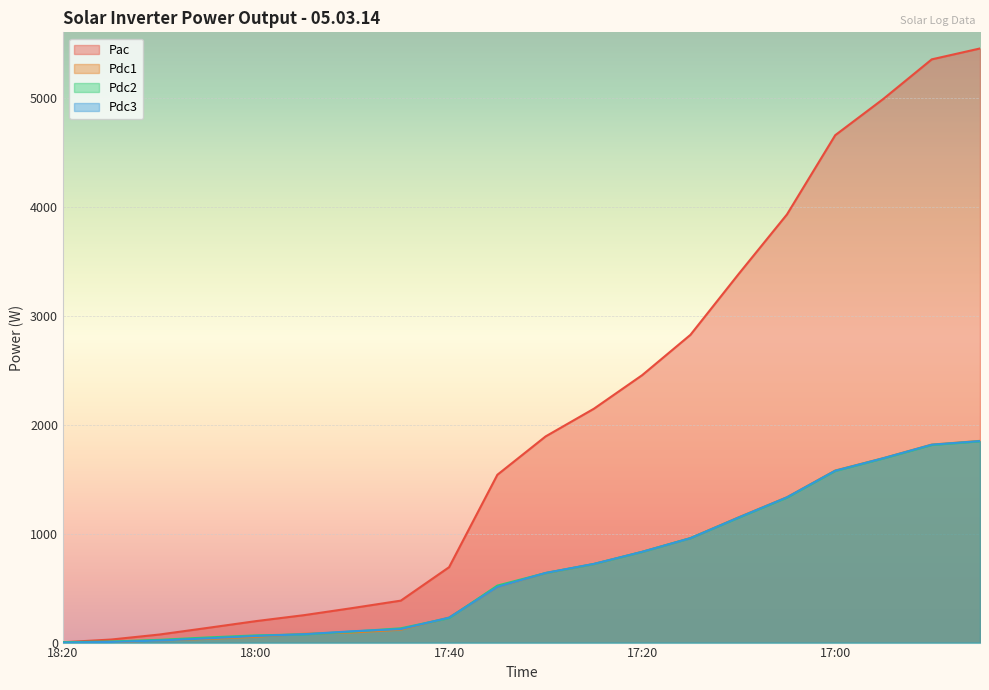

True or false: Pdc1 has more than 0 interior local peaks.

False